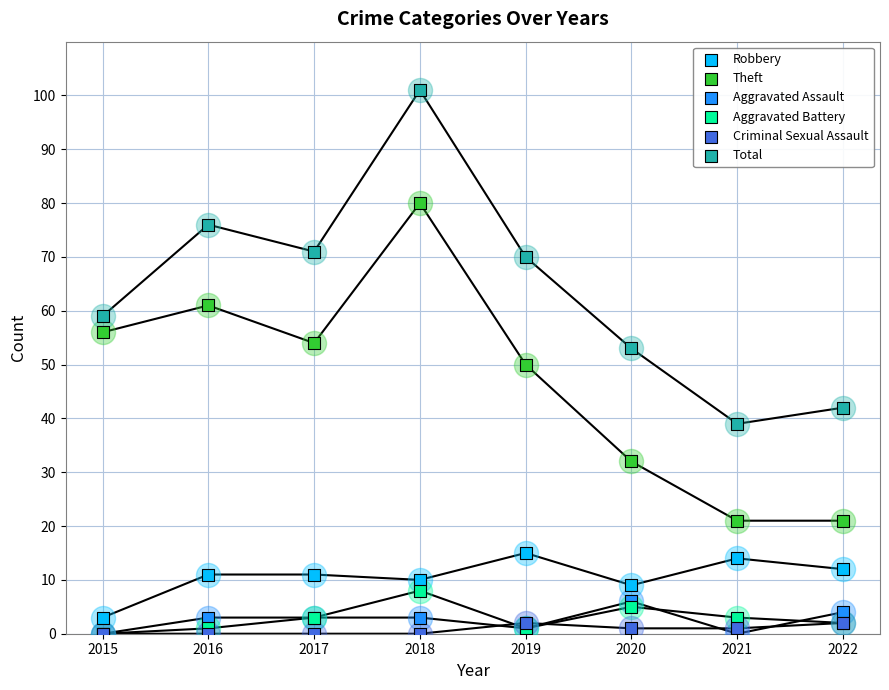

What are all the series names shown in the legend?

Robbery, Theft, Aggravated Assault, Aggravated Battery, Criminal Sexual Assault, Total